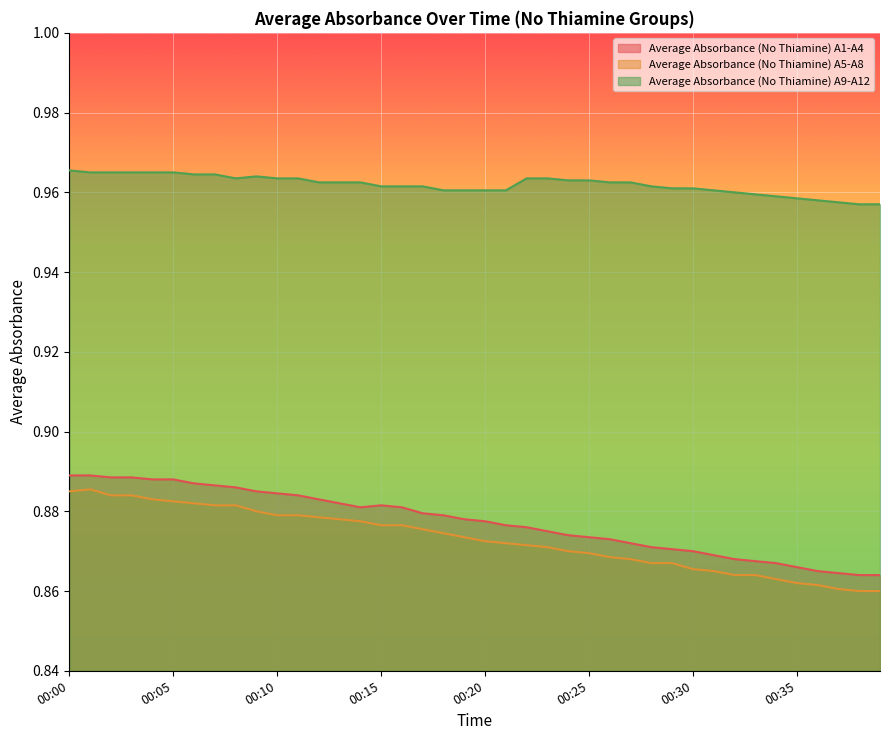

What is the approximate value of Average Absorbance (No Thiamine) A5-A8 at 00:28?

0.9